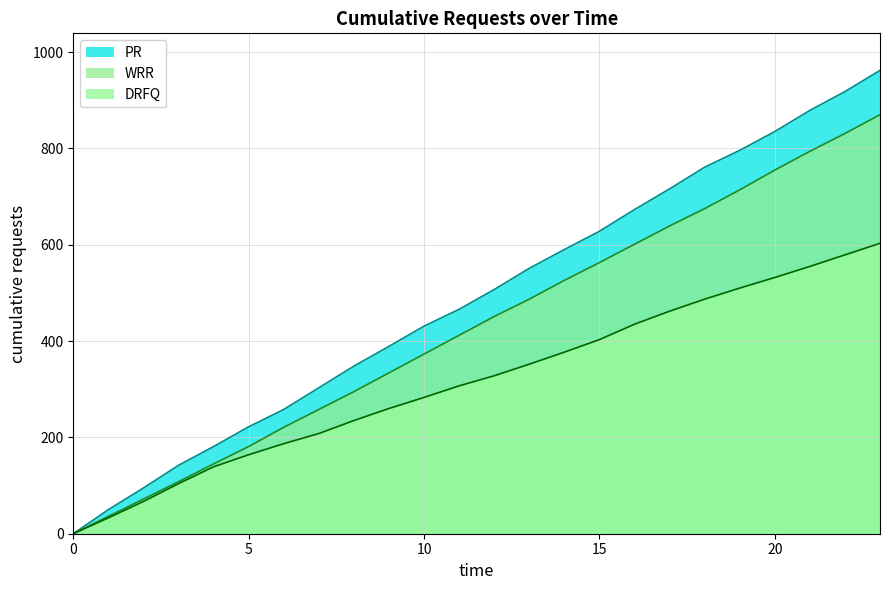

What is the maximum value shown in the chart?

962